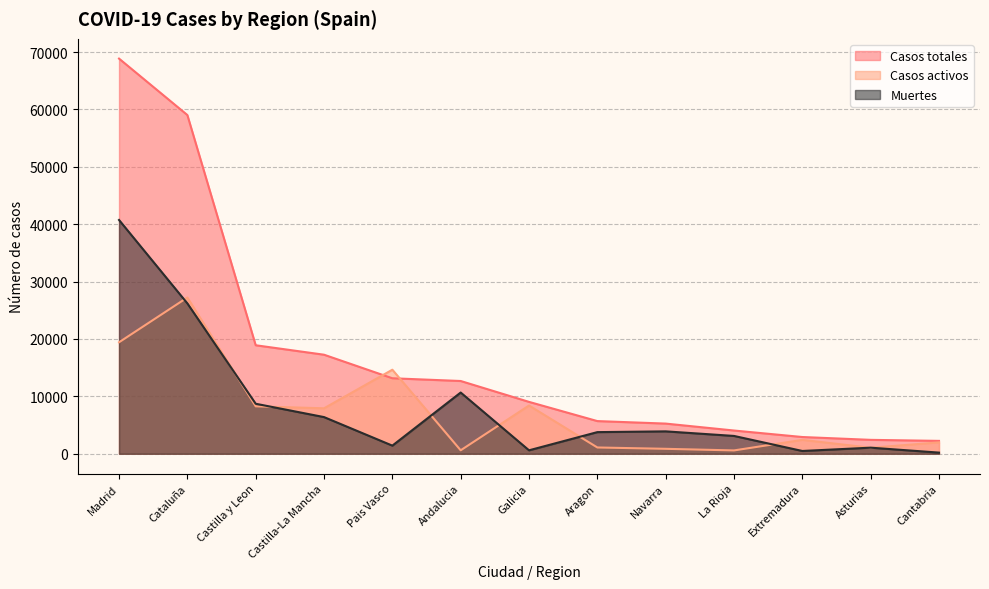

The value of Muertes at Andalucia is 10671. True or false?

True